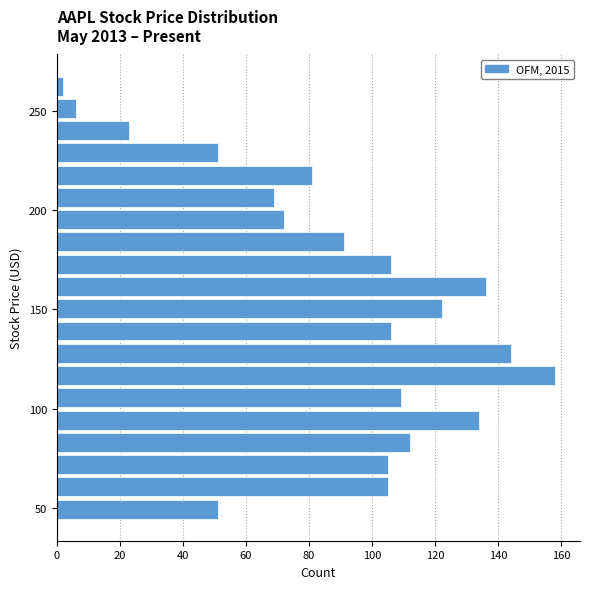

Around what value on the y-axis is the longest bar? Give the approximate position of its centre, as read against the axis.

115